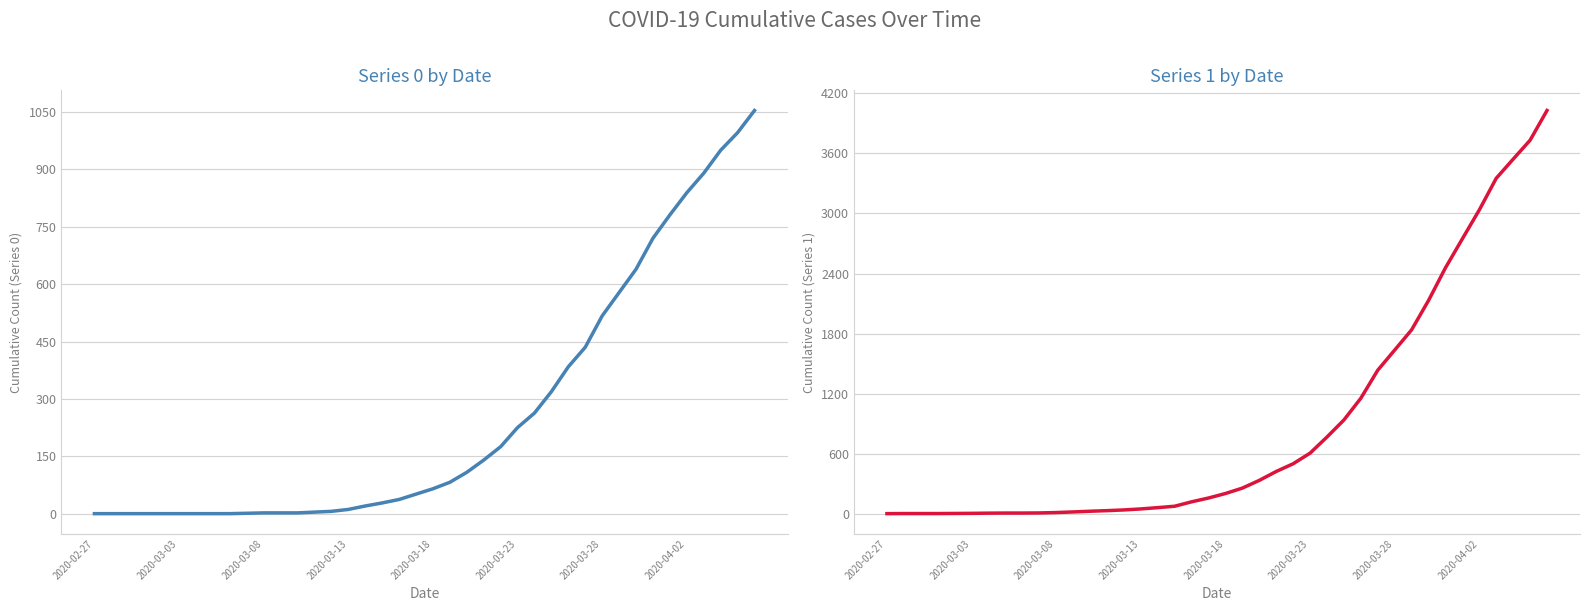

True or false: 0 and 1 cross at least once.

False